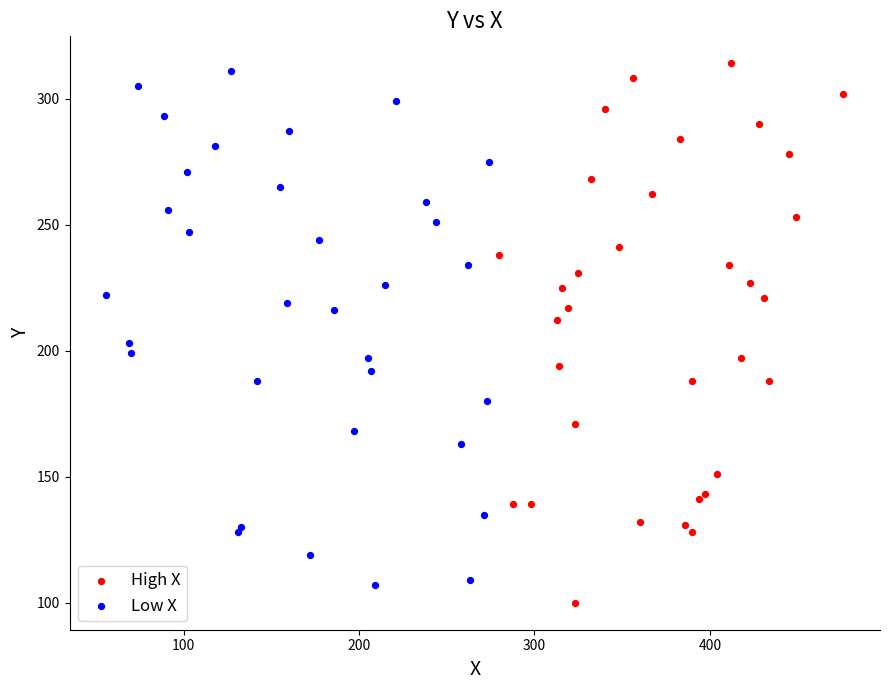

Which series reaches the minimum Y coordinate?

High X